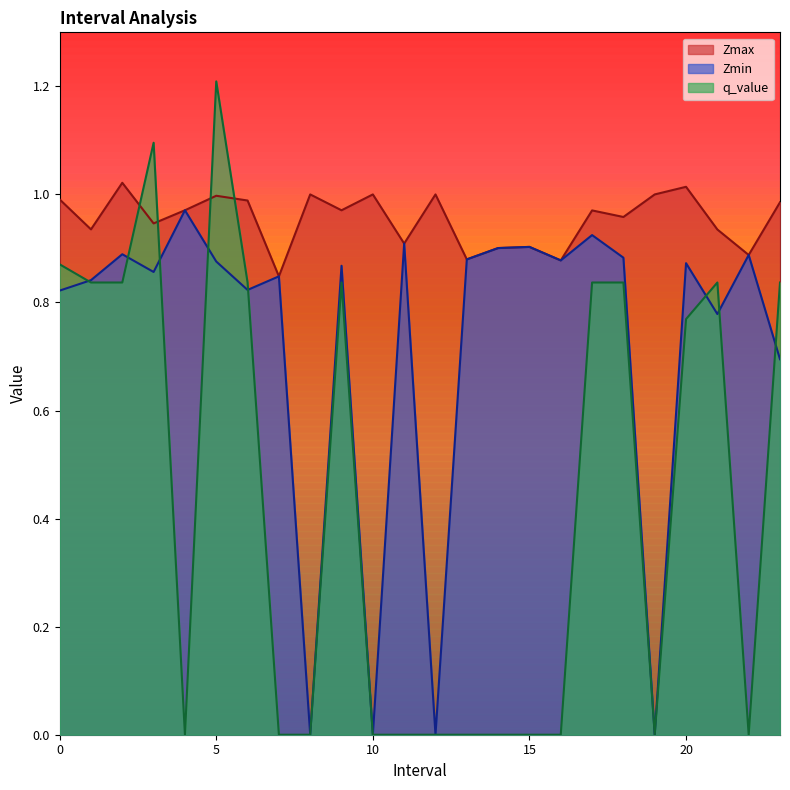

Which category has the highest value across all series?

5